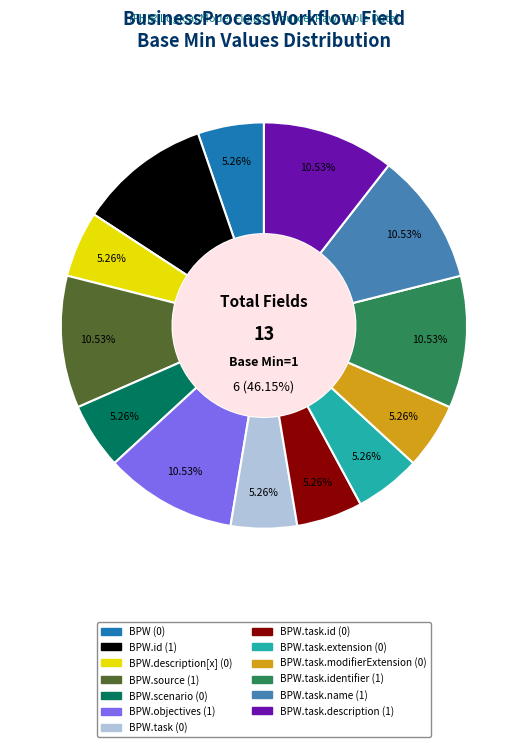

Combined, do BusinessProcessWorkflow.task.modifierExtension and BusinessProcessWorkflow.objectives account for over 50%?

No